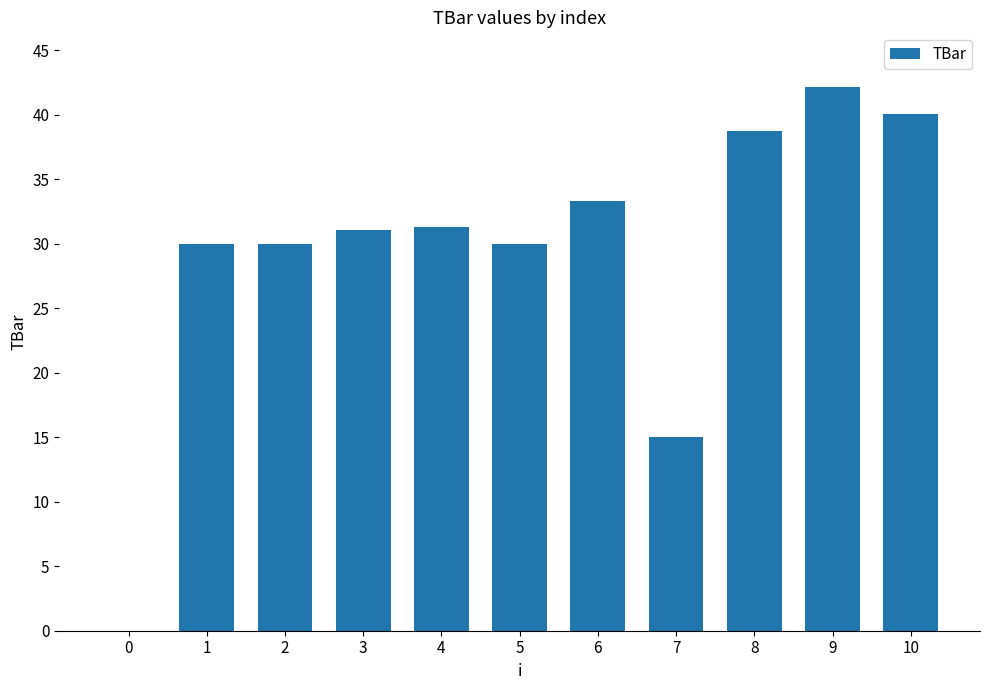

At which label does the data first exceed 31?

3